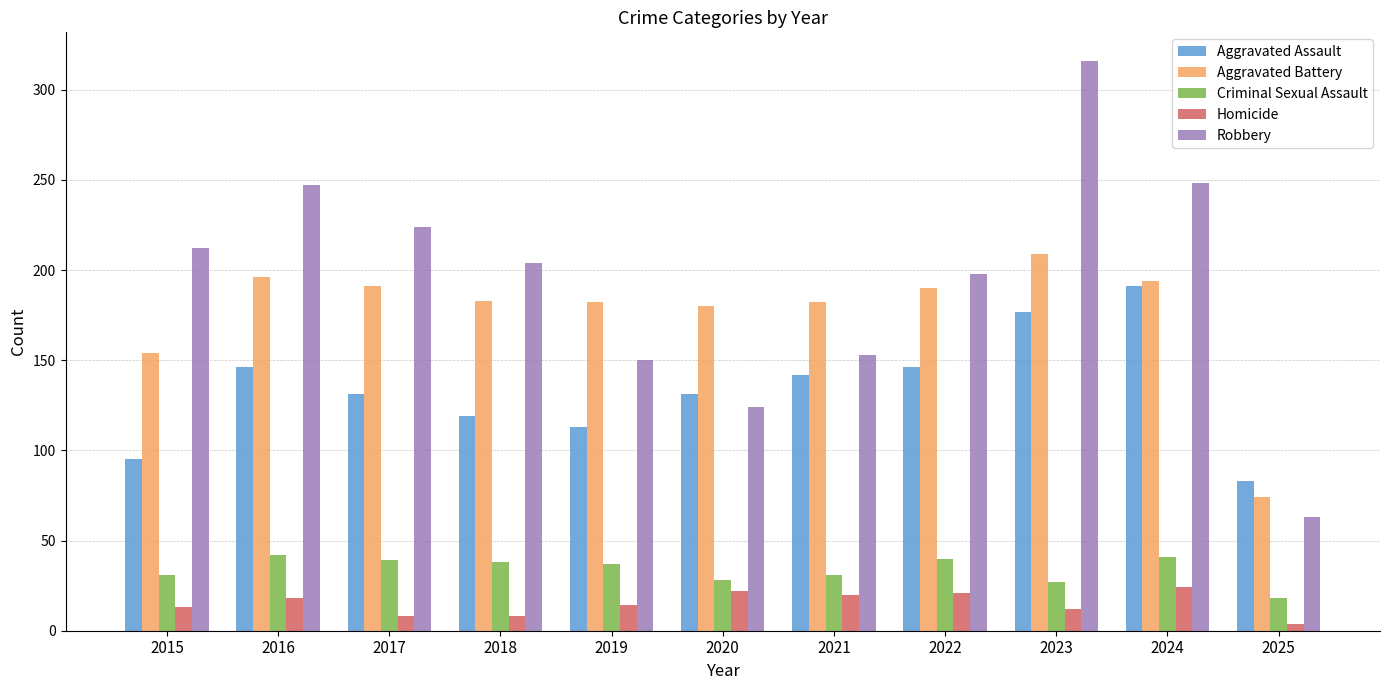

List the series in order of their peak value, highest first.

Robbery, Aggravated Battery, Aggravated Assault, Criminal Sexual Assault, Homicide